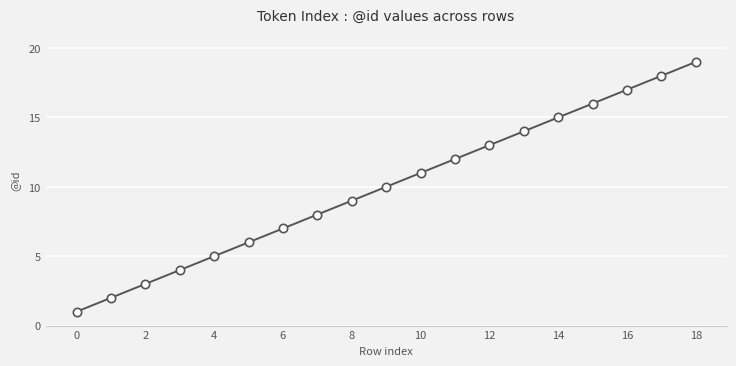

What is the difference between the maximum and minimum values?

18